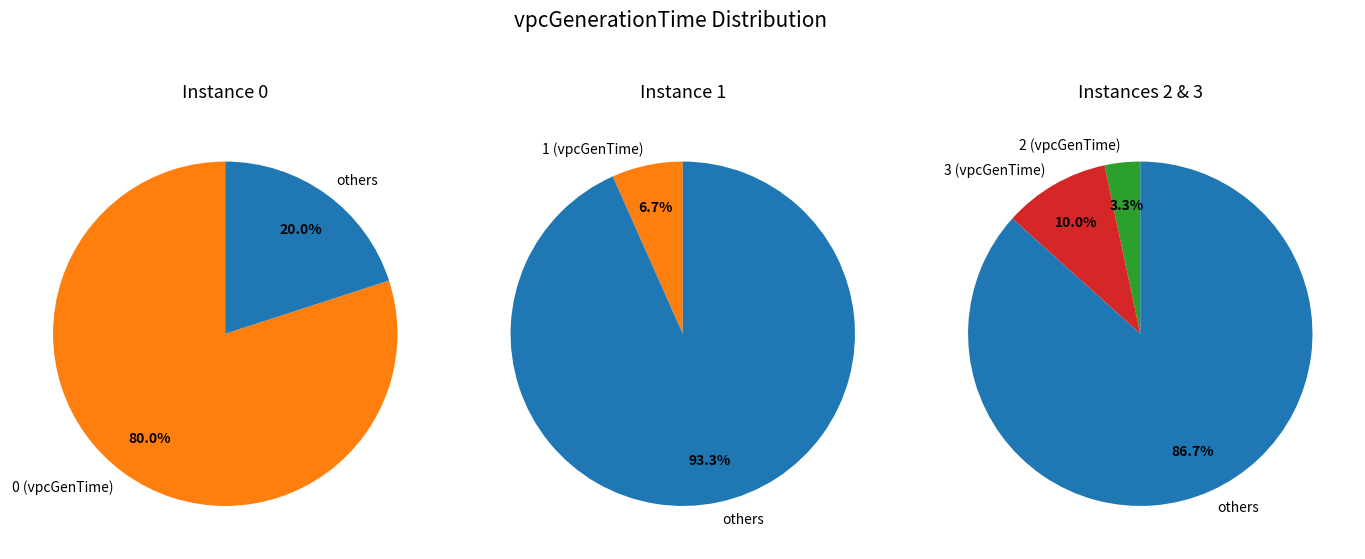

Is it true that 1 is 7% of the pie?

True